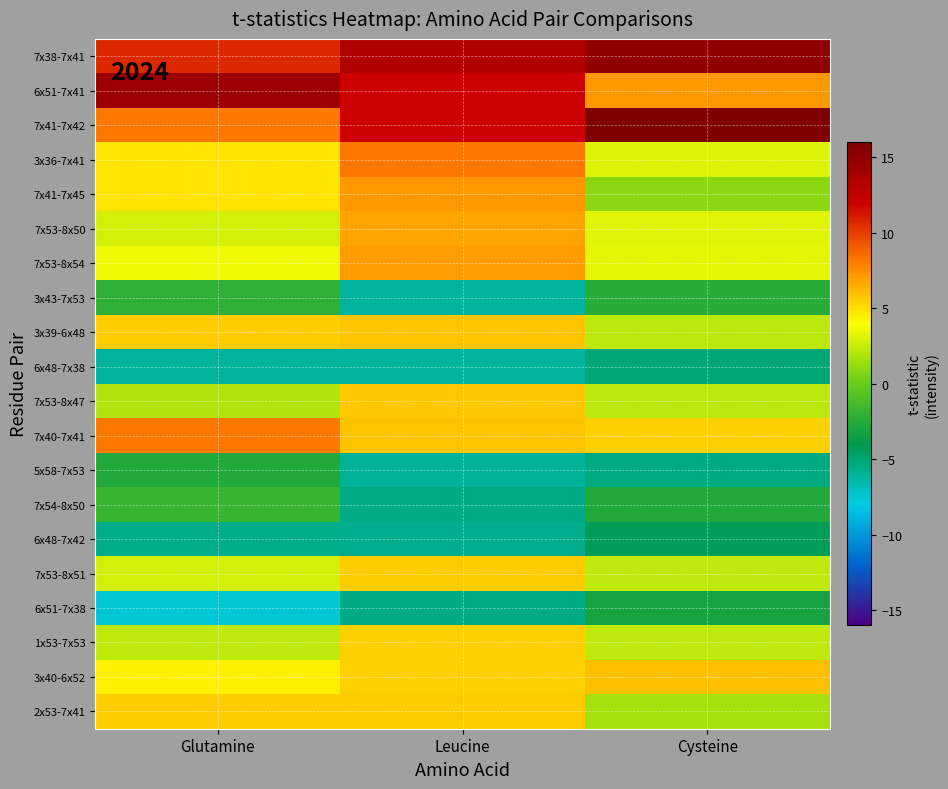

Rank the series by their maximum value, from highest to lowest.

7x41-7x42, 7x38-7x41, 6x51-7x41, 3x36-7x41, 7x40-7x41, 7x41-7x45, 7x53-8x54, 7x53-8x50, 3x40-6x52, 3x39-6x48, 7x53-8x47, 7x53-8x51, 2x53-7x41, 1x53-7x53, 7x54-8x50, 3x43-7x53, 5x58-7x53, 6x51-7x38, 6x48-7x42, 6x48-7x38